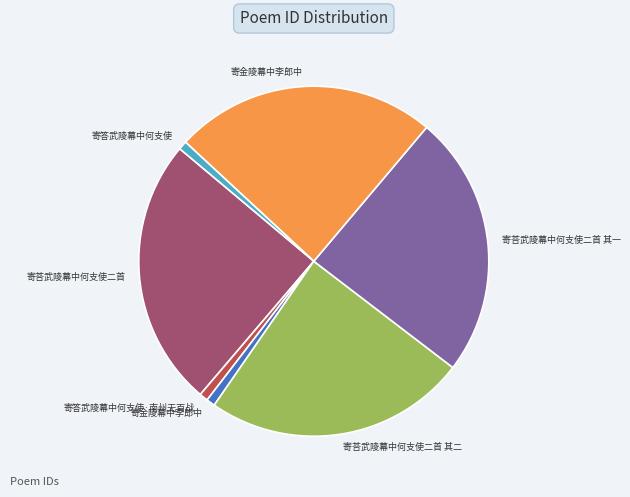

Is there a majority slice in this chart?

No